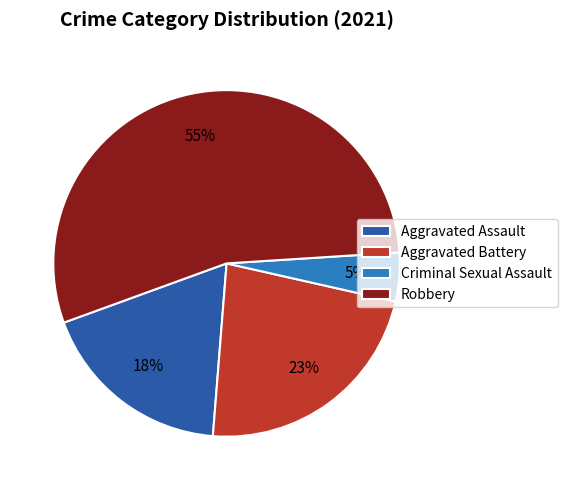

Is it true that Criminal Sexual Assault is 10% of the pie?

False